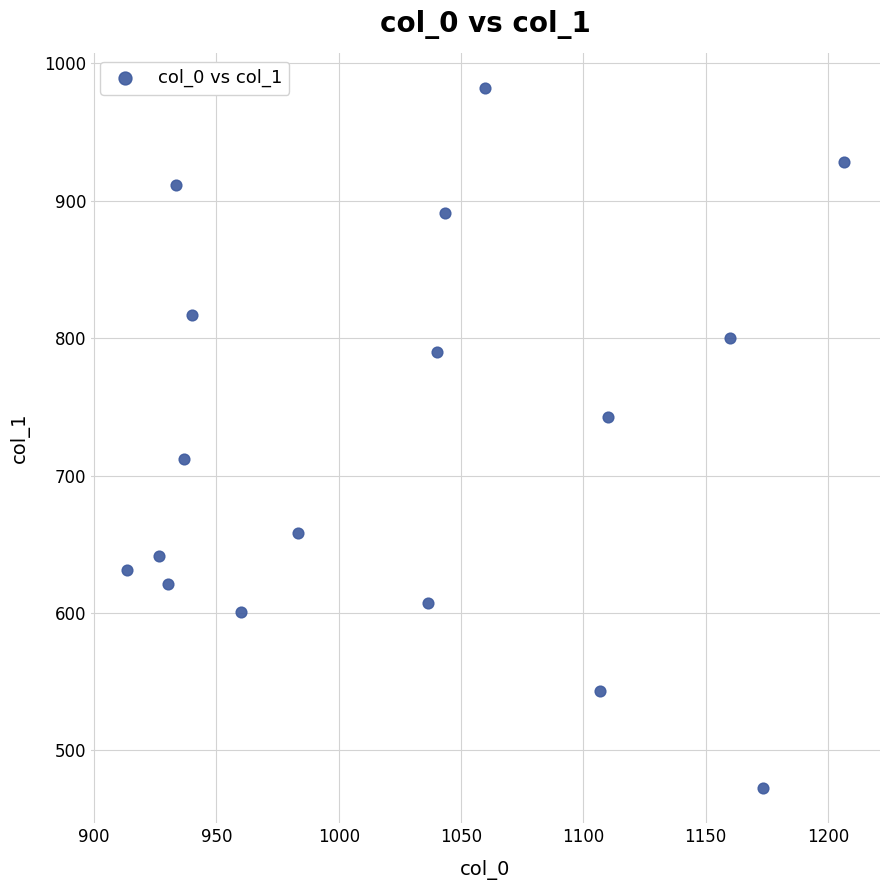

What is the range of Y values (max minus min)?

509.6